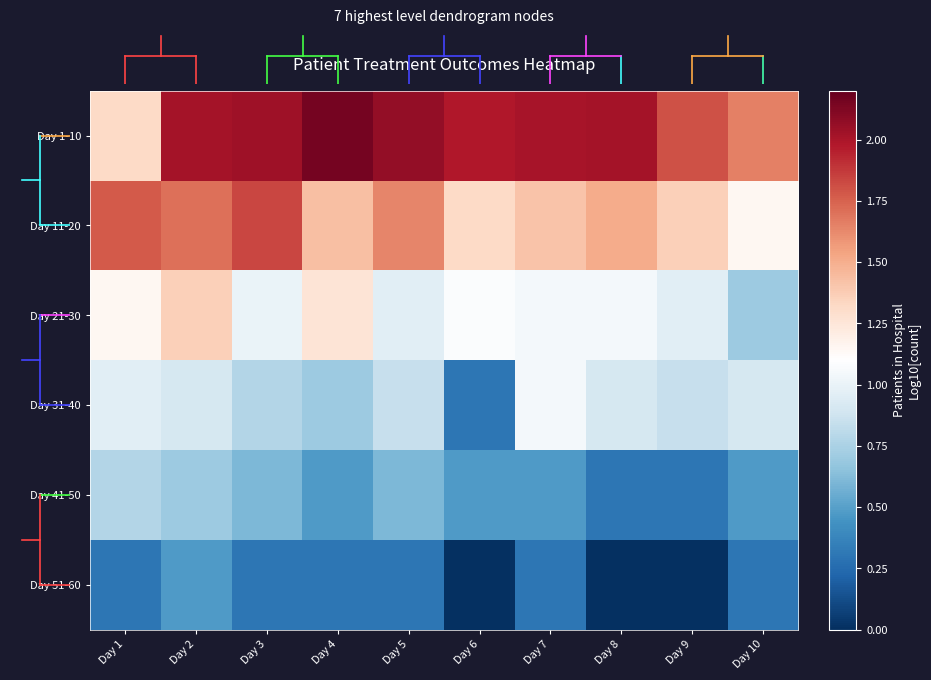

What is the difference between the highest and lowest values at Day 4?

1.8